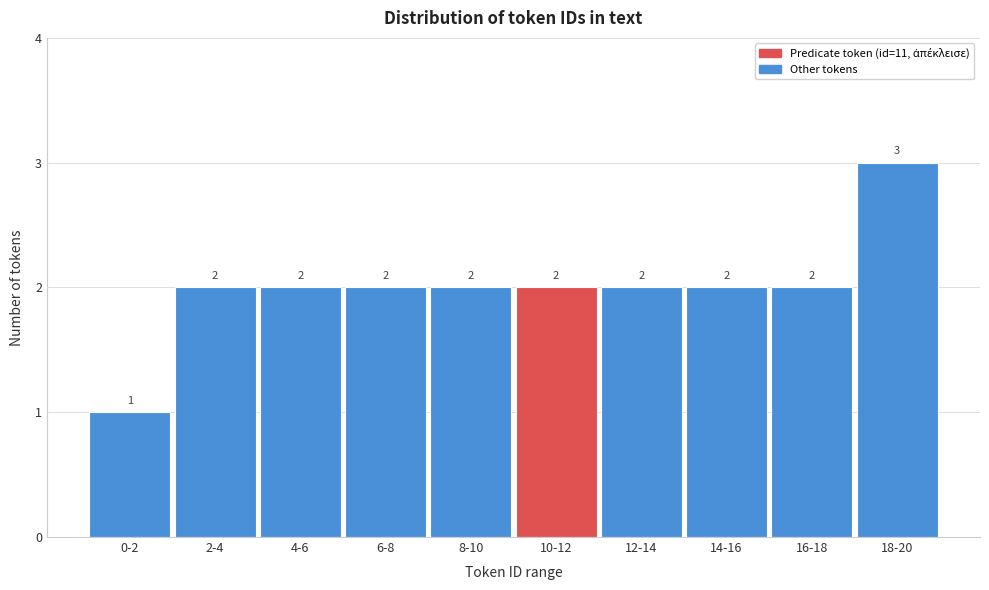

Reading left to right, transcribe all the data shown in this chart.

1	2	2	2	2	2	2	2	2	3